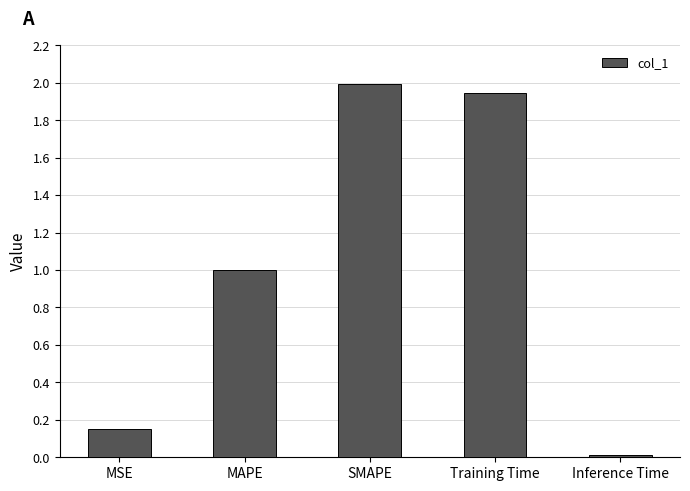

What is the sum of the values at MAPE and MSE?

1.1